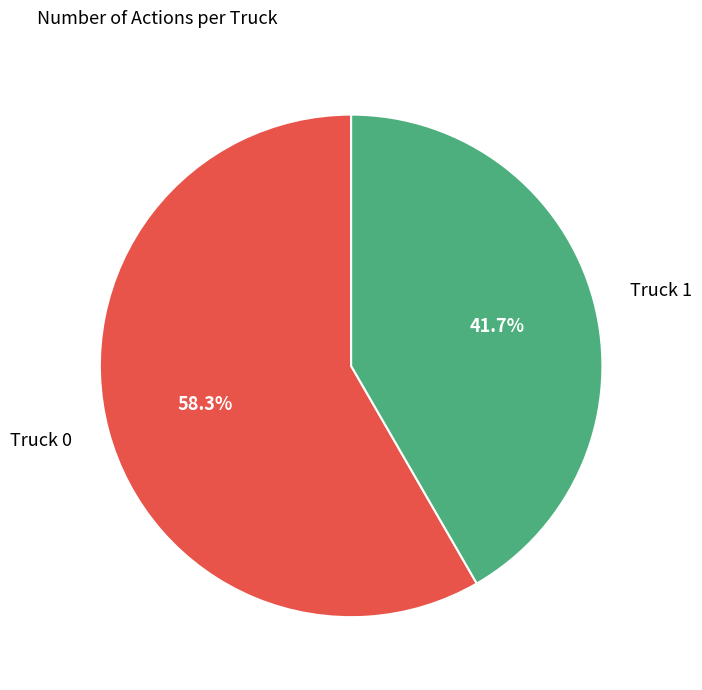

What is the ratio of the value at Truck 1 to the value at Truck 0?

0.7